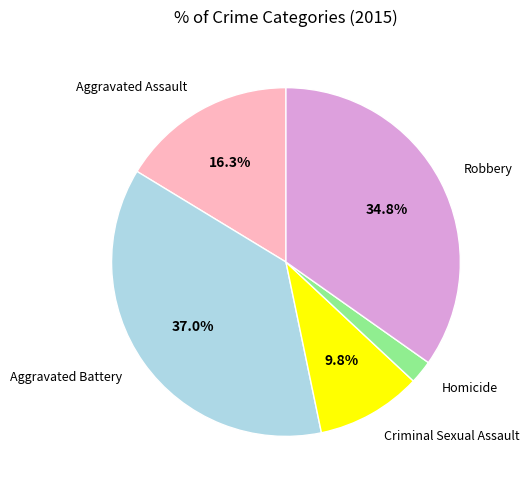

Is there a majority slice in this chart?

No